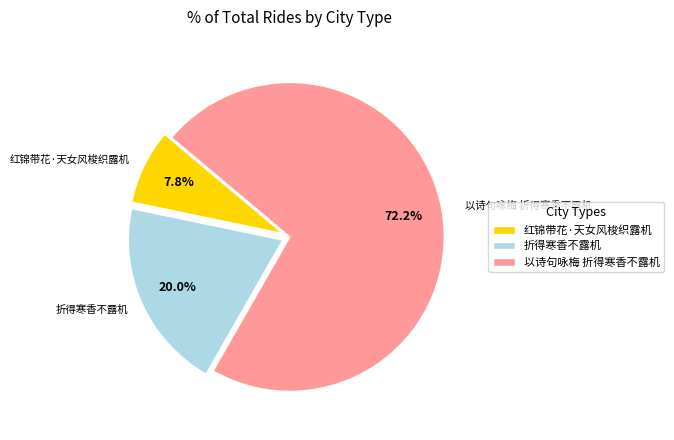

How much of the chart is everything except 红锦带花·天女风梭织露机?

92.2%